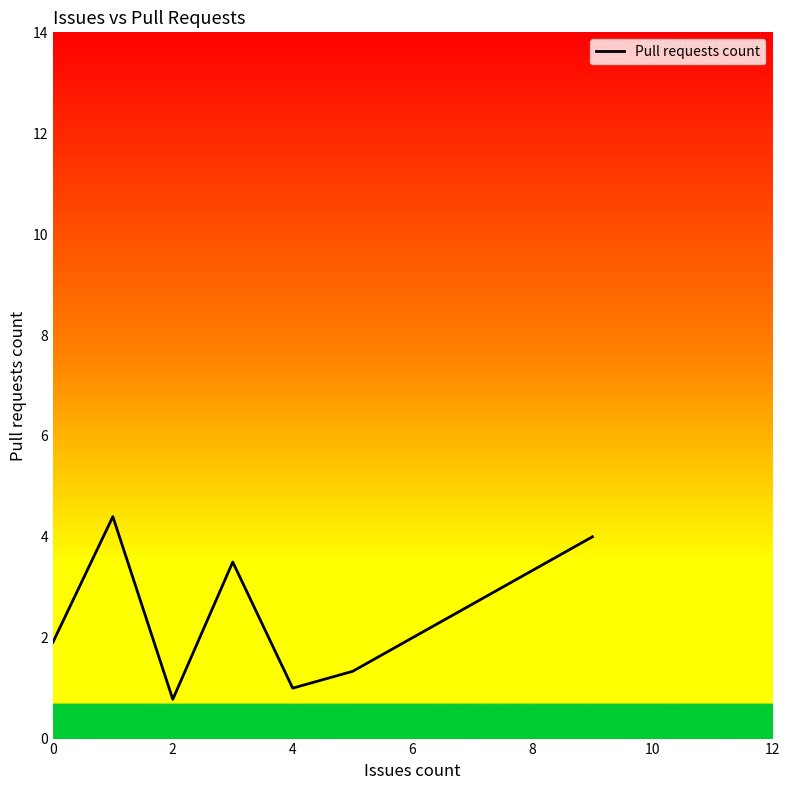

What is the minimum value shown in the chart?

0.8